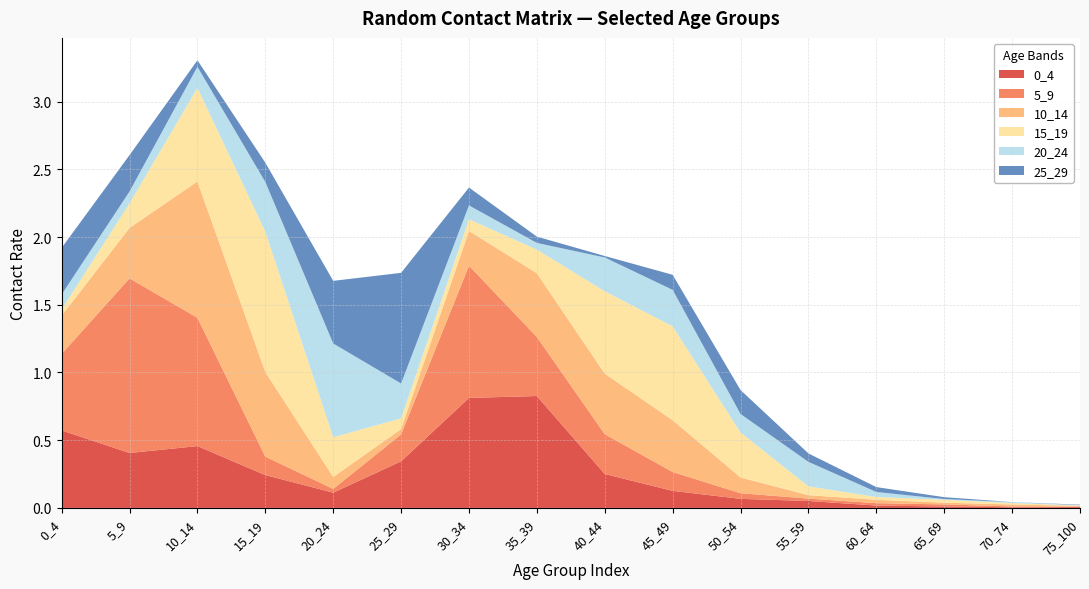

Reading left to right, extract all data points from this chart.

0_4: 0.6	0.4	0.5	0.2	0.1	0.3	0.8	0.8	0.3	0.1	0.1	0.1	0.0	0.0	0.0	0.0
5_9: 0.6	1.3	0.9	0.1	0.0	0.2	1.0	0.4	0.3	0.1	0.0	0.0	0.0	0.0	0.0	0.0
10_14: 0.3	0.4	1.0	0.6	0.1	0.0	0.3	0.5	0.4	0.4	0.1	0.0	0.0	0.0	0.0	0.0
15_19: 0.0	0.2	0.7	1.0	0.3	0.1	0.1	0.2	0.6	0.7	0.3	0.1	0.0	0.0	0.0	0.0
20_24: 0.1	0.1	0.2	0.4	0.7	0.3	0.1	0.0	0.2	0.3	0.1	0.2	0.0	0.0	0.0	0.0
25_29: 0.3	0.3	0.0	0.1	0.5	0.8	0.1	0.0	0.0	0.1	0.2	0.1	0.0	0.0	0.0	0.0